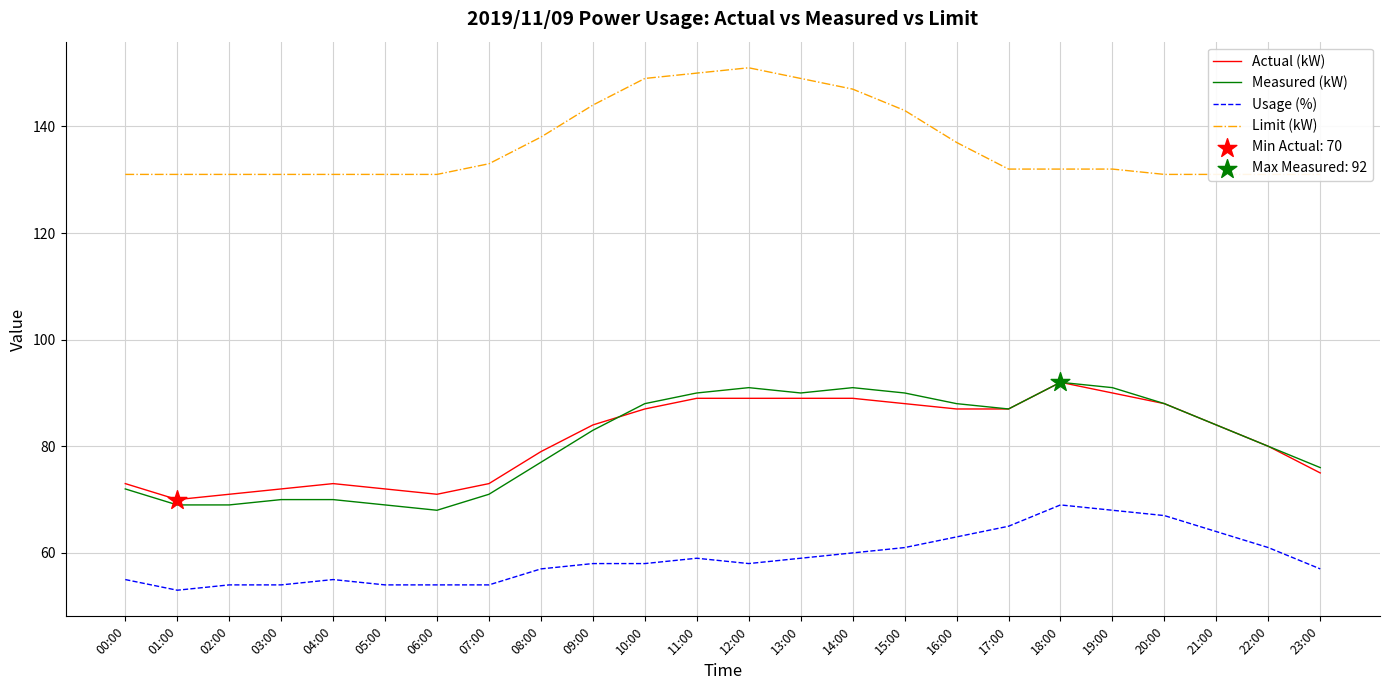

Which series has the largest total across all categories?

Limit (kW)